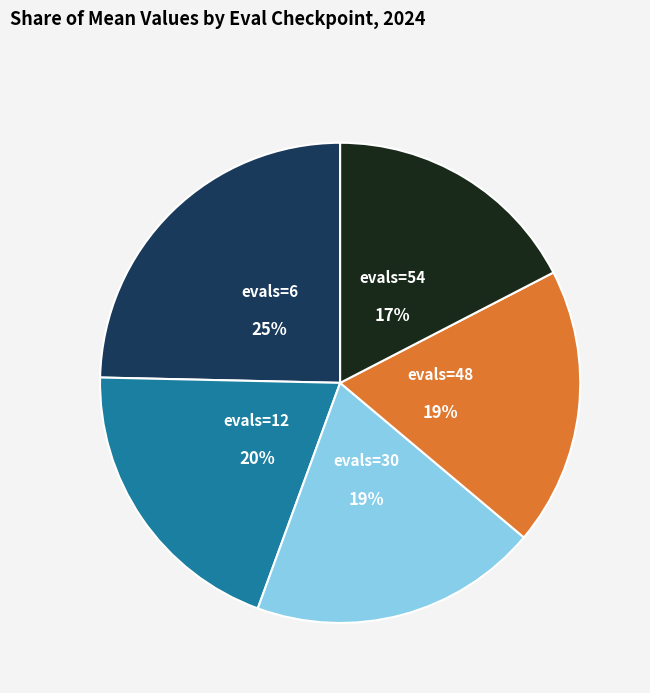

How many slices are in this pie chart?

5